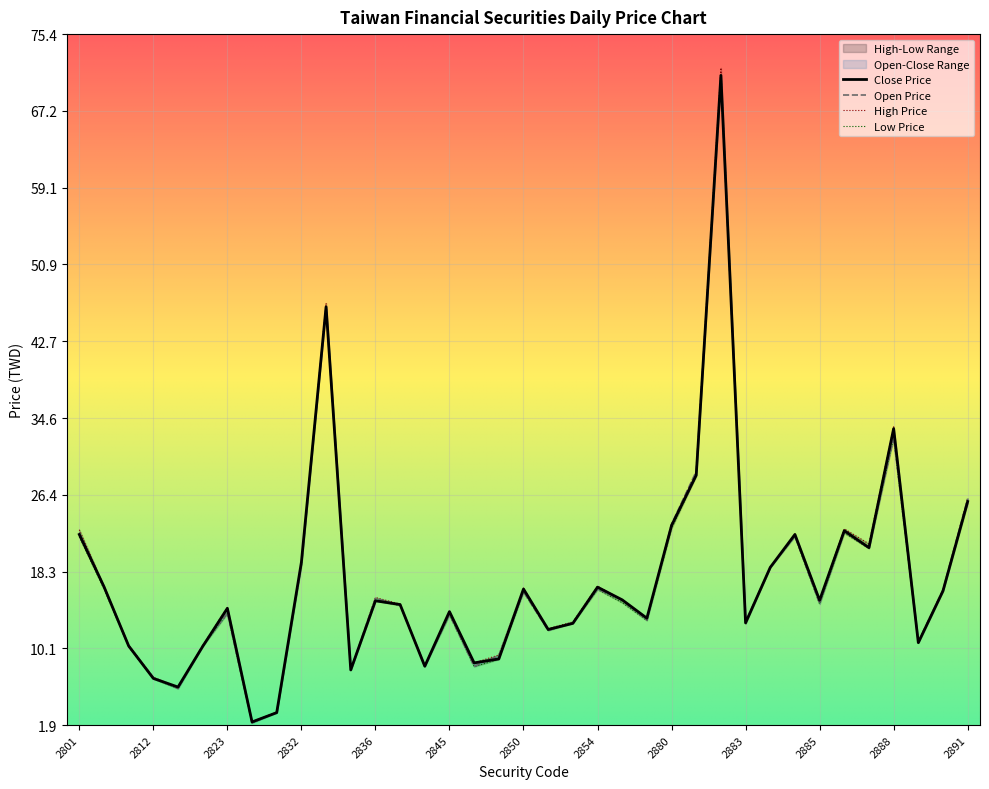

What is the label of the 32nd point from the right?

2820